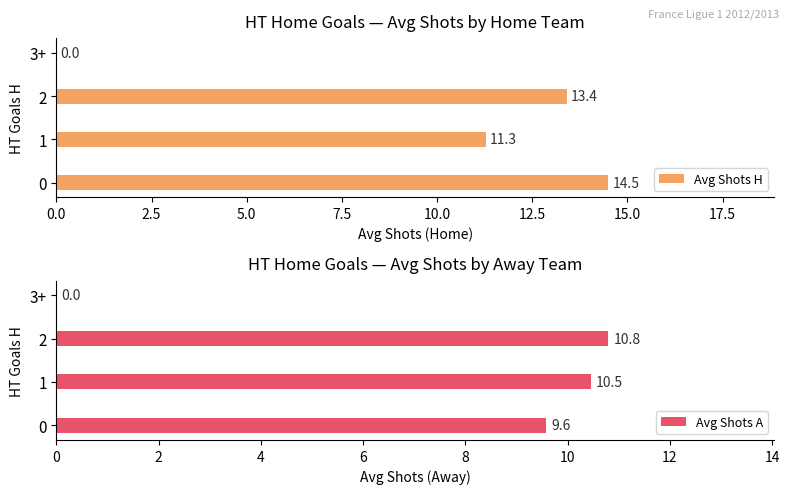

What is the maximum value for Avg Shots H?

14.5